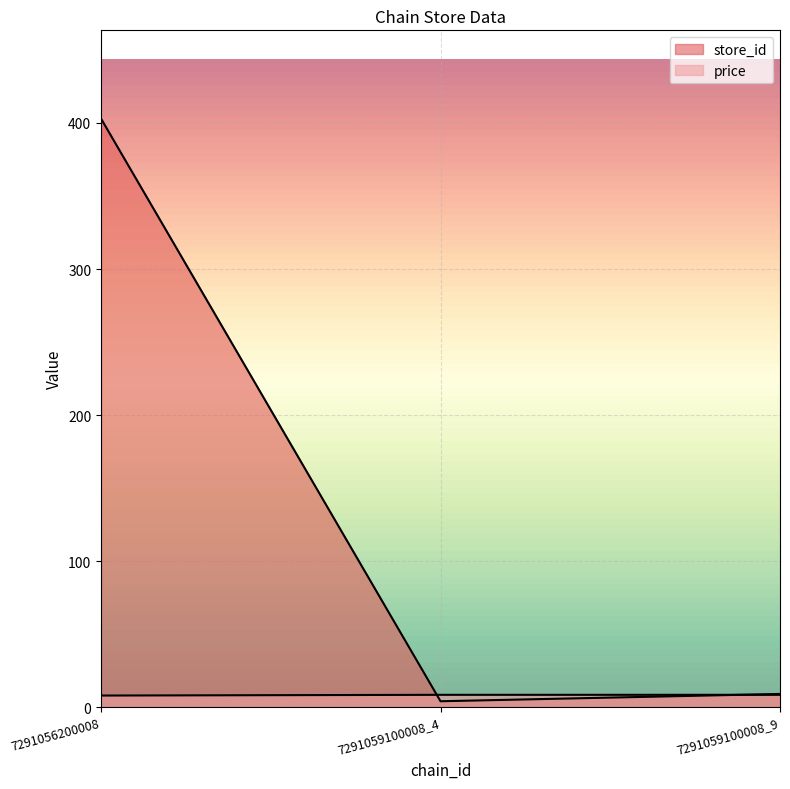

Does the chart display data point markers on the line(s)?

No